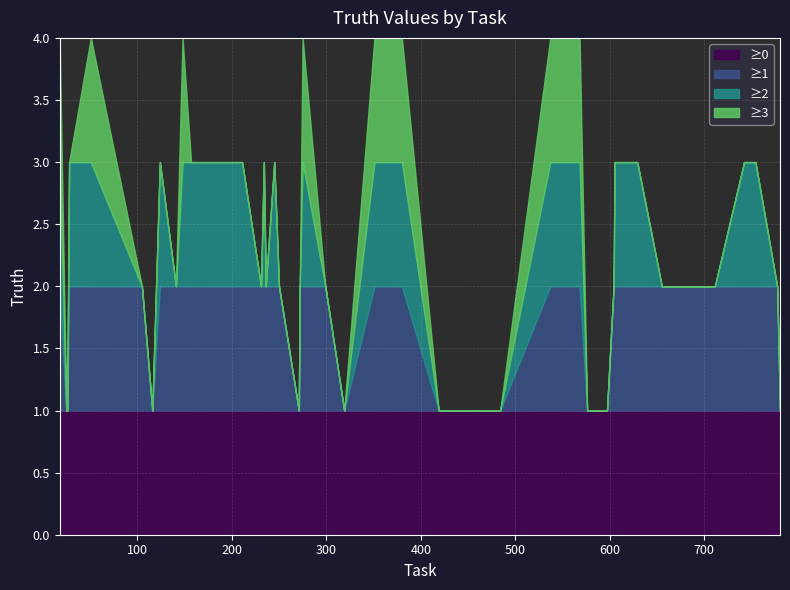

What is the change in value from 597 to 777?

+1